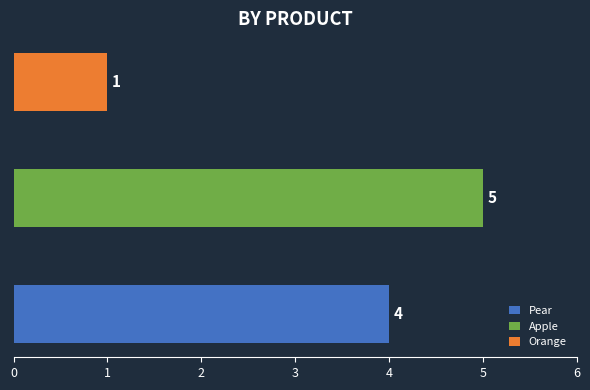

What is the value of the 1st bar from the left?

4